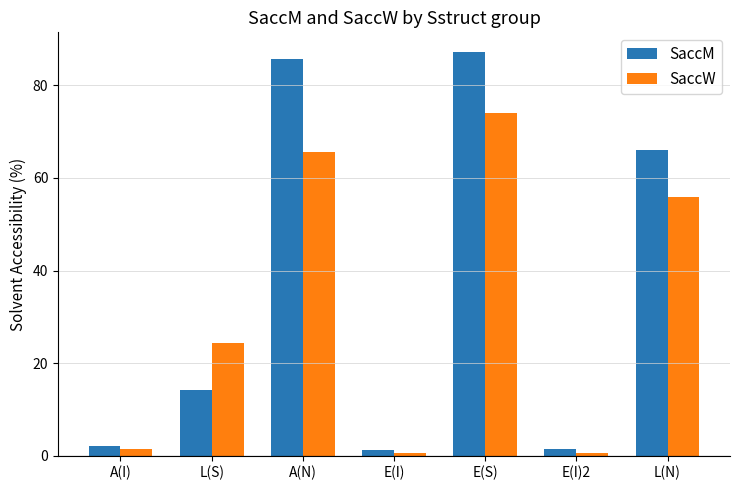

Rank the series by their maximum value, from lowest to highest.

SaccW, SaccM